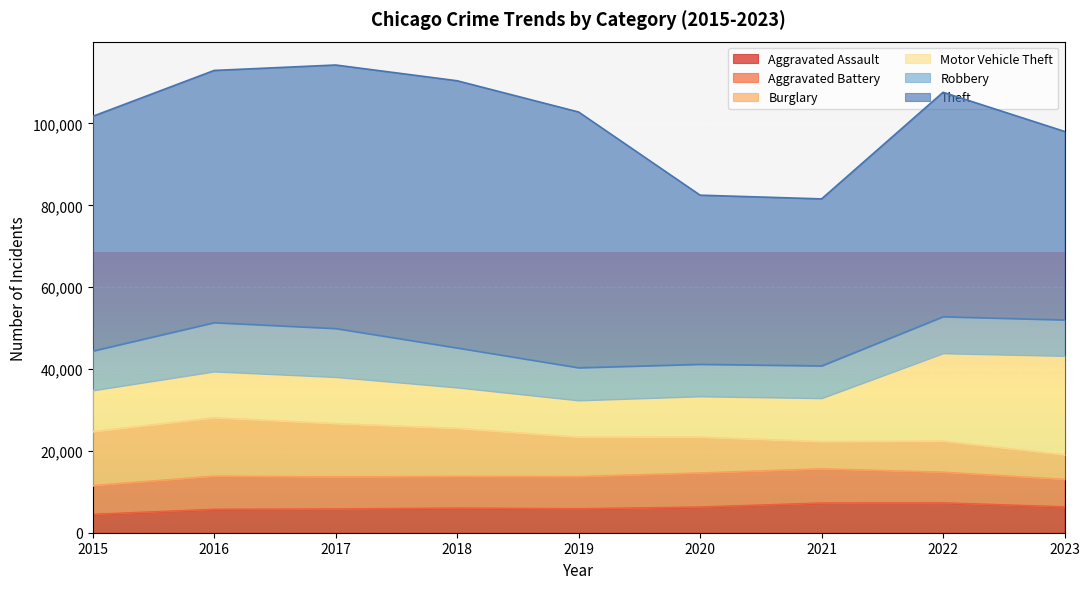

What is the spread (max minus min) of values at 2019?

56651